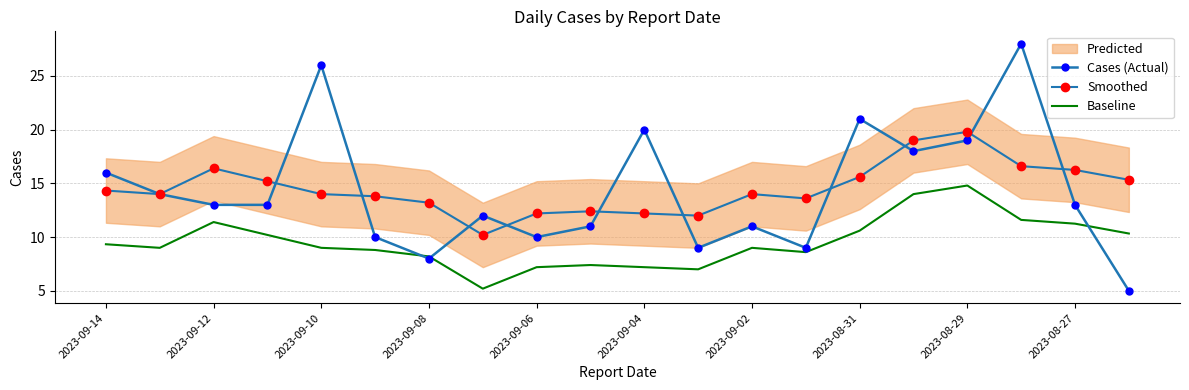

True or false: Baseline and Smoothed cross at least once.

False